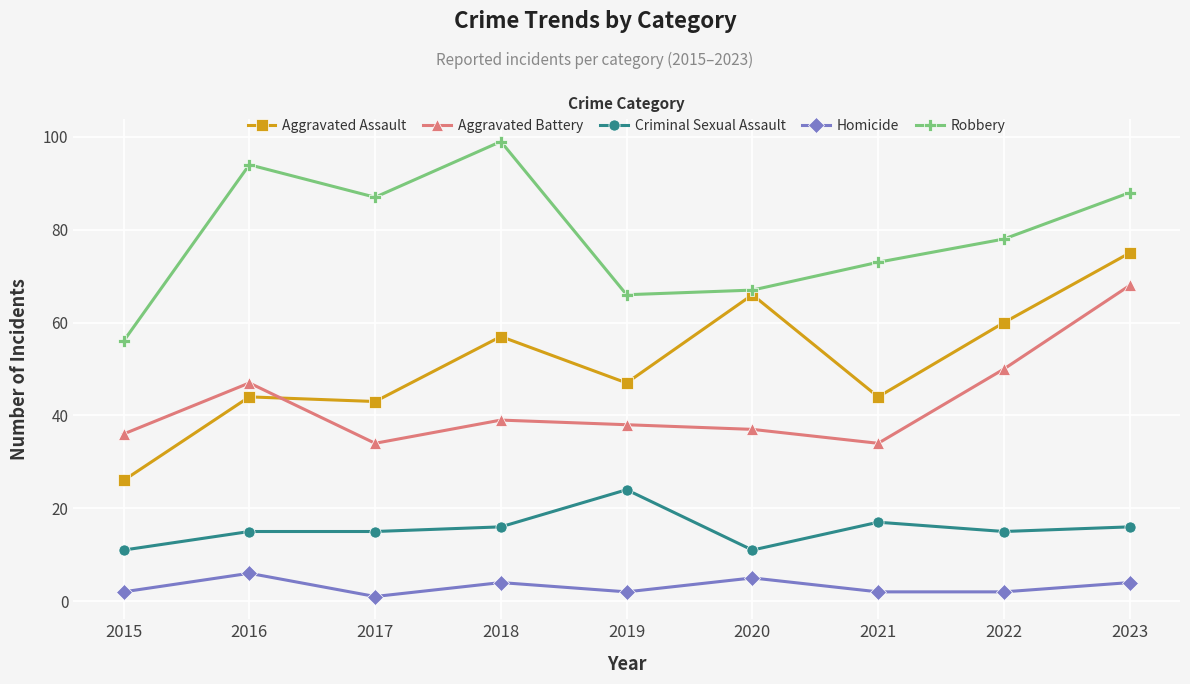

True or false: Aggravated Assault and Aggravated Battery intersect in this chart.

True